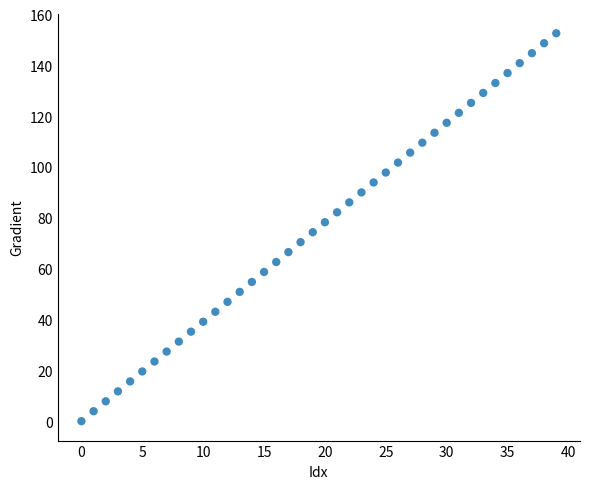

What is the range of Y values (max minus min)?

152.6